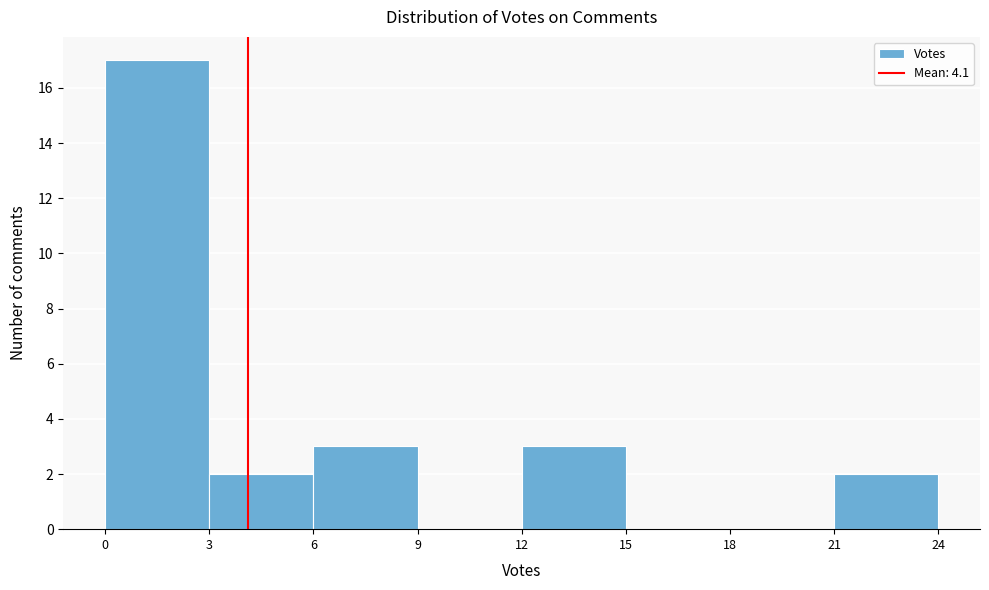

Over which range of the x-axis is the bar tallest?

0 to 3